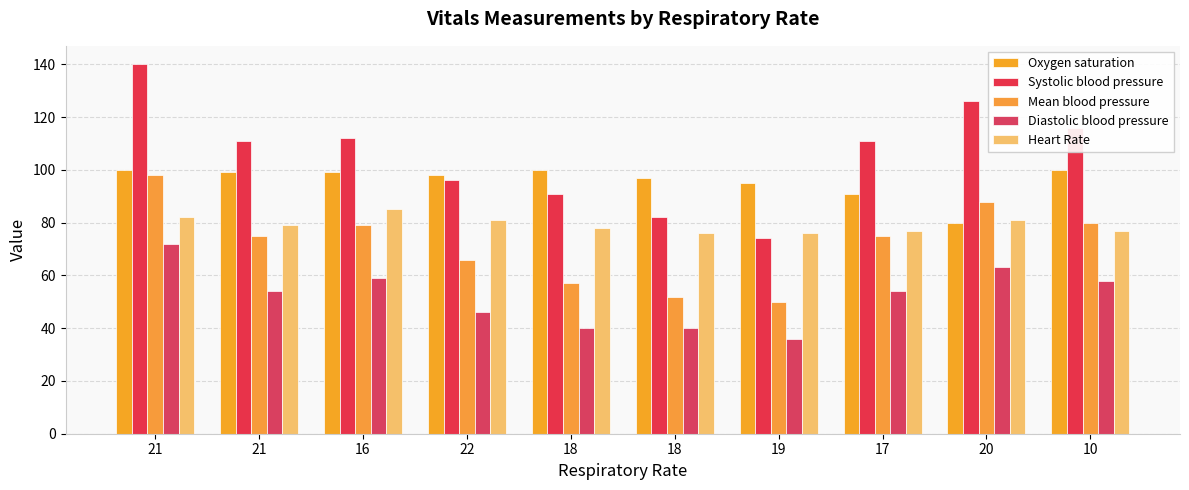

What is the value of the Systolic blood pressure bar at the 9th from the left?

126